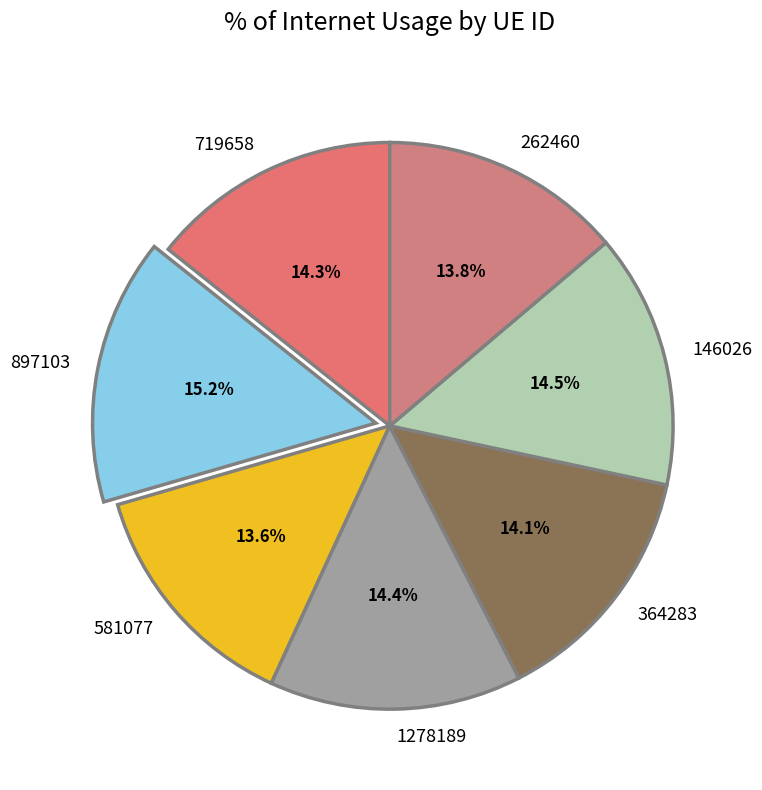

True or false: 897103 accounts for 8% of the total.

False